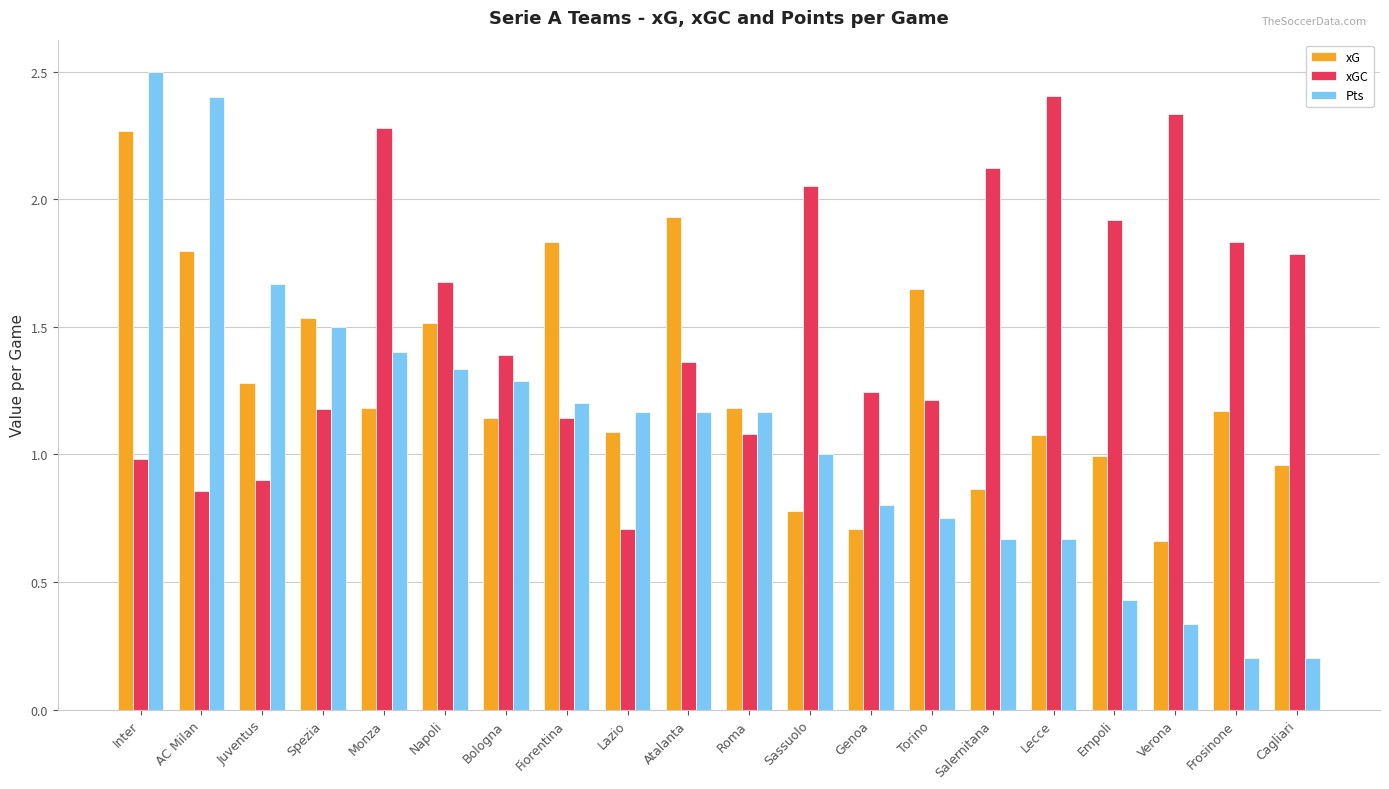

What is the sum of the xG values at Atalanta and Verona?

2.6